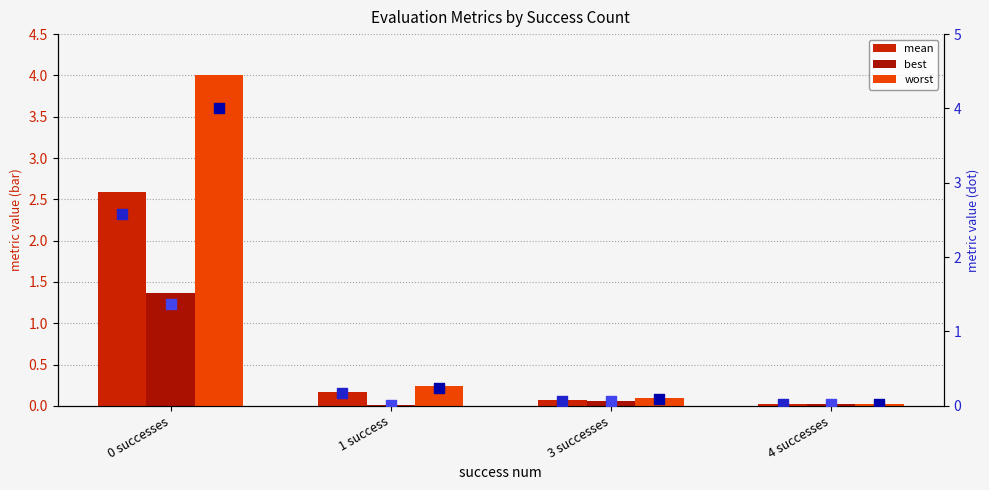

Which series has the largest total across all categories?

worst